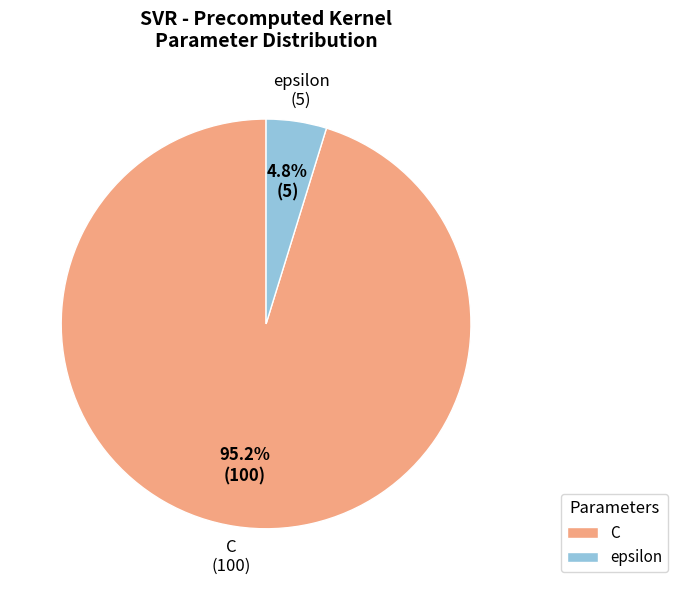

Which slice is the largest?

C